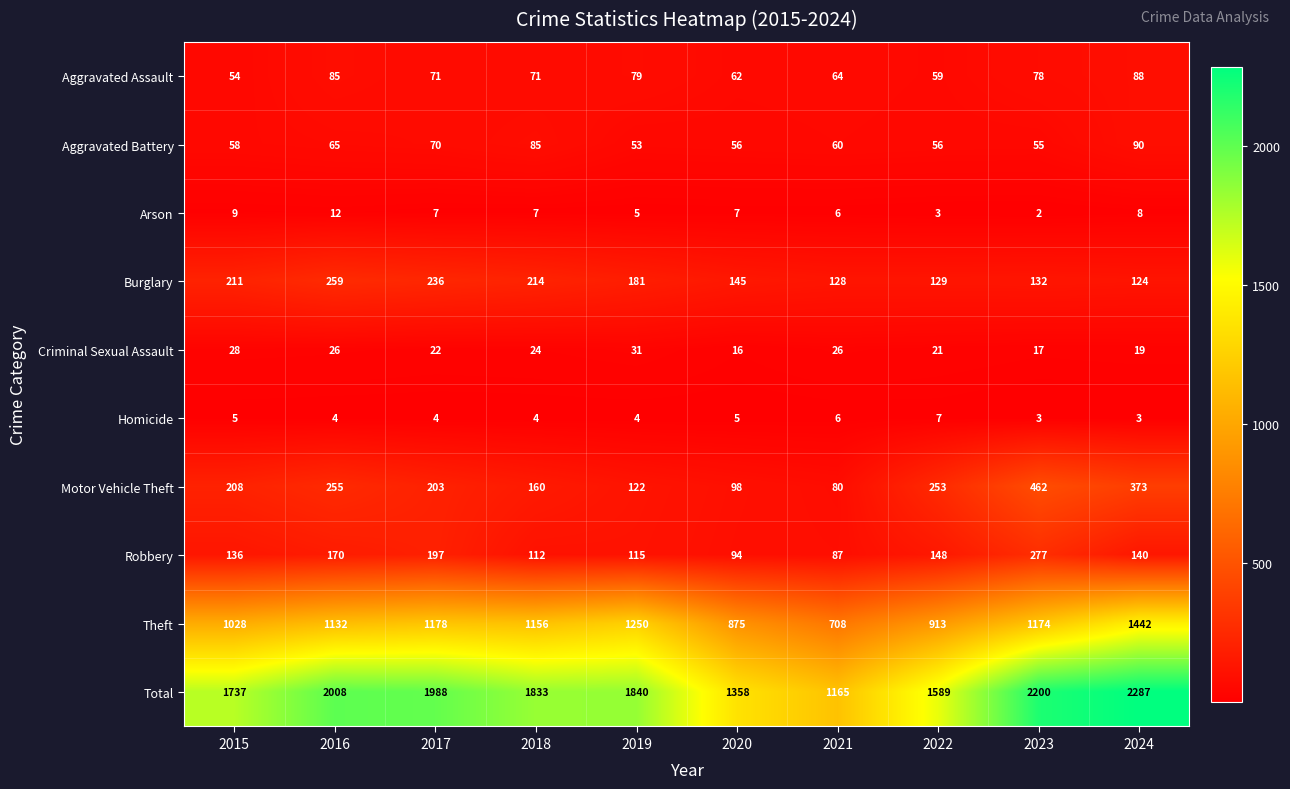

Rank the series by their maximum value, from highest to lowest.

Total, Theft, Motor Vehicle Theft, Robbery, Burglary, Aggravated Battery, Aggravated Assault, Criminal Sexual Assault, Arson, Homicide